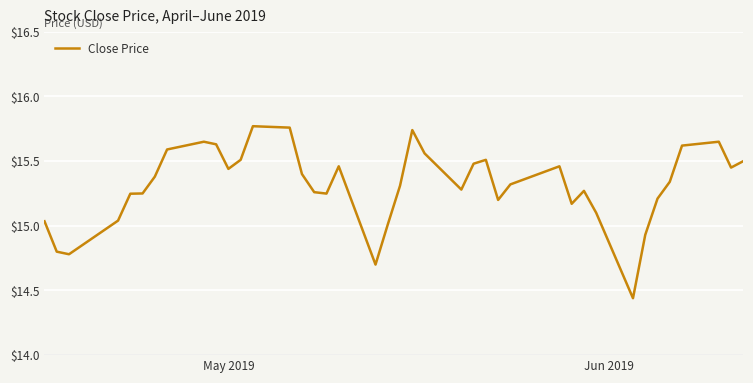

What is the difference between the maximum and minimum values?

1.3